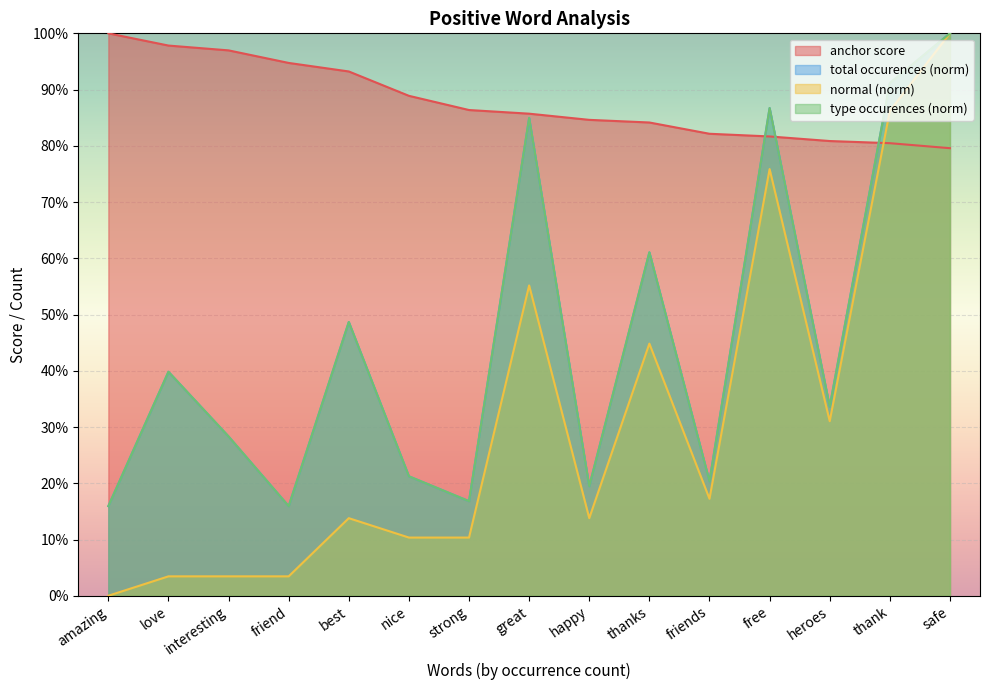

True or false: total occurences and type occurences intersect in this chart.

False